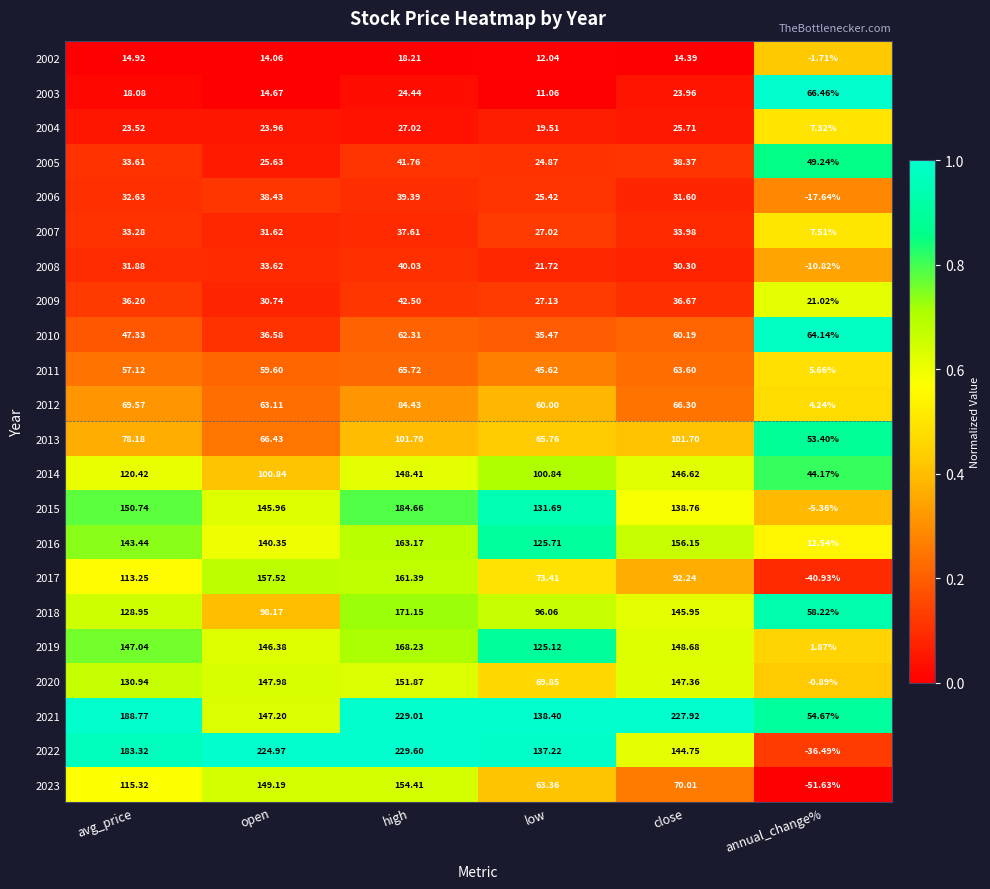

At which category does the chart reach its minimum across all series?

annual_change%